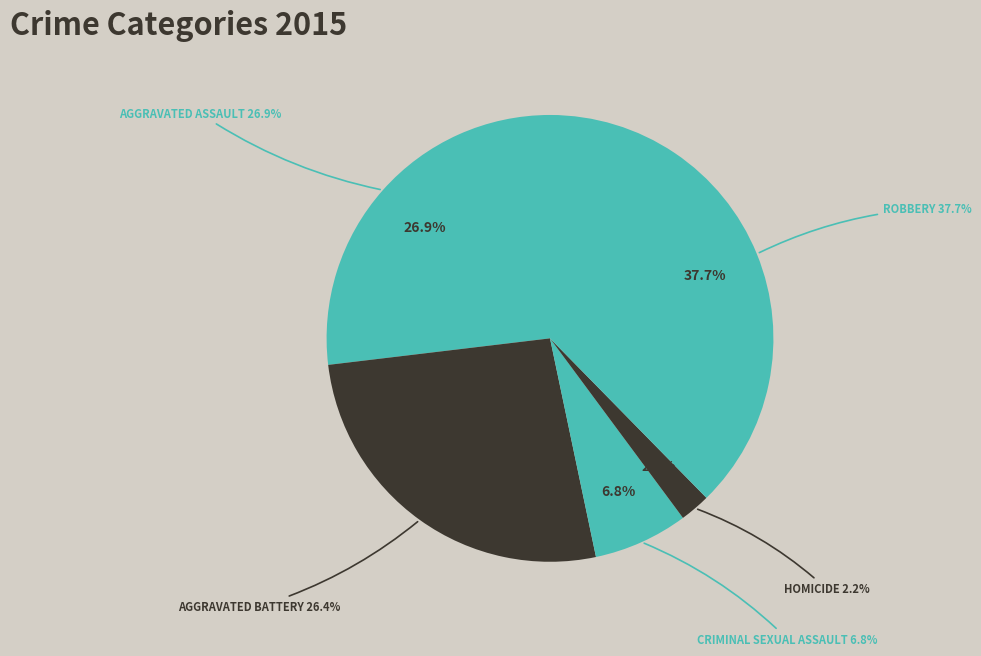

Do Homicide and Criminal Sexual Assault together represent more than half of the pie?

No